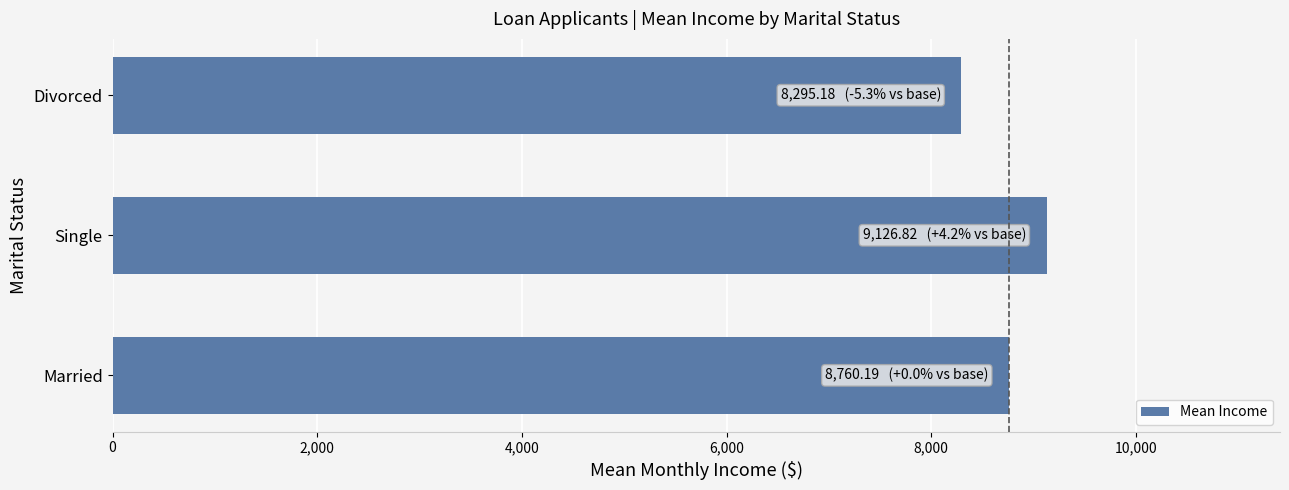

What value does the data have at Single?

9126.8